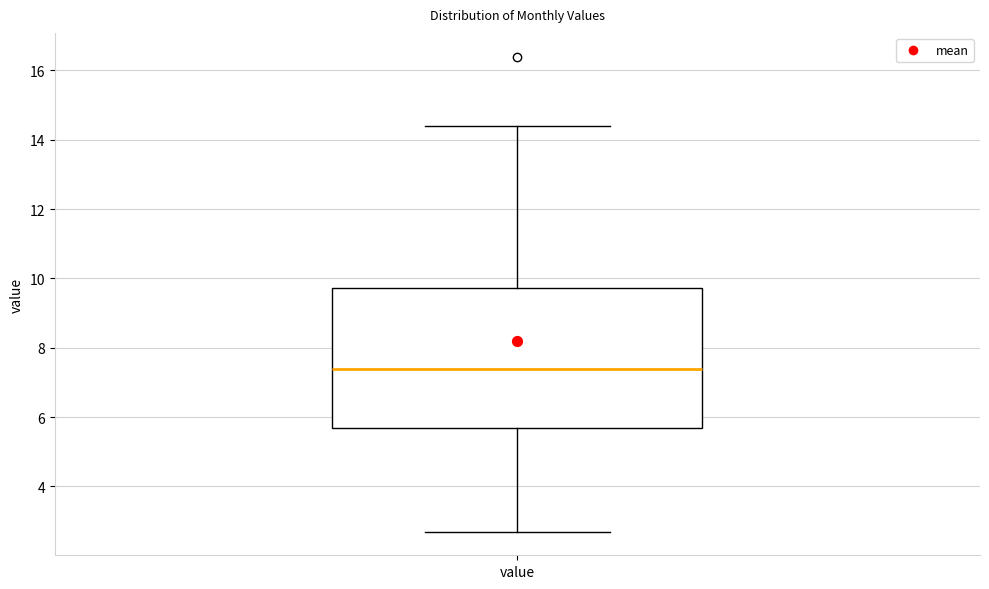

Transcribe this box plot: give where the median line is, the range the box spans, and where the two whiskers end, as read against the y-axis. The values are not printed on the chart, so give them approximately, as read against the axis.

median 7.4, box 5.6 to 9.8, whiskers 2.8 to 14.4